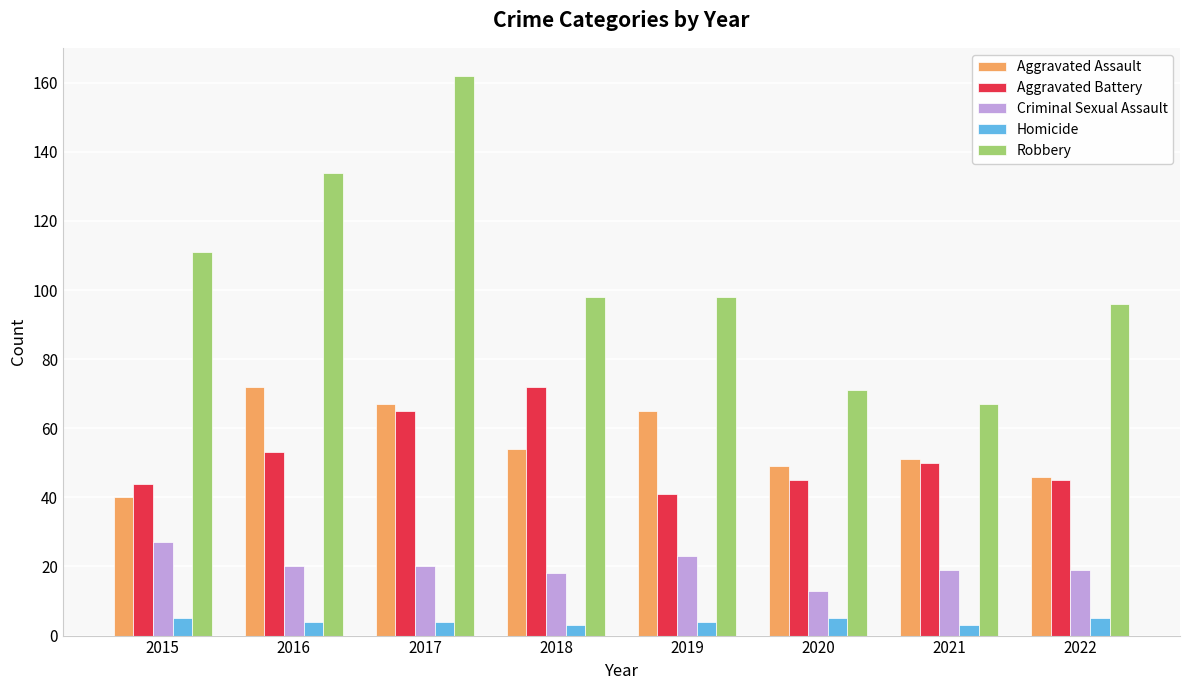

What is the difference between the Robbery values at 2015 and 2020?

40